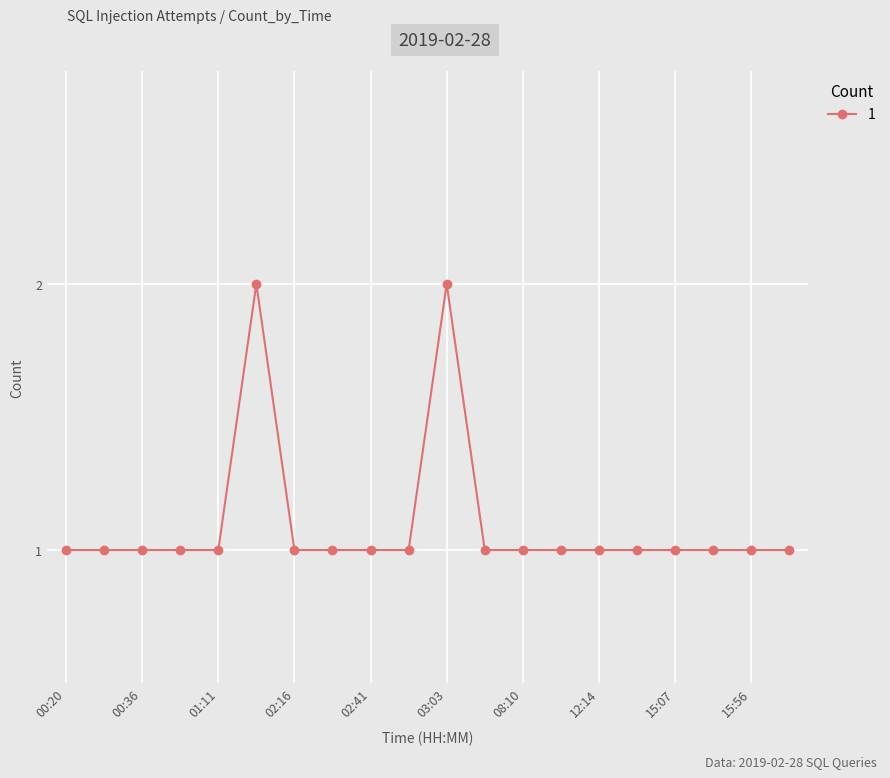

What is the value of the 10th point from the left?

1